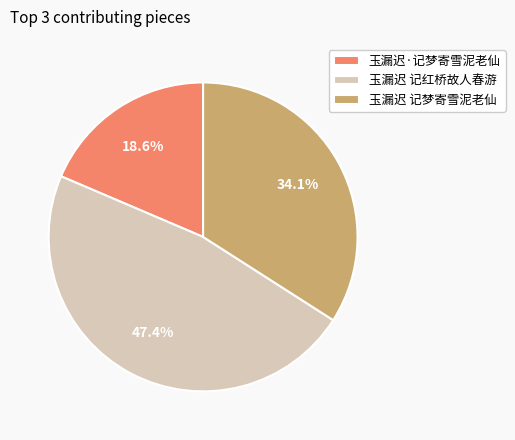

Which slice is the smallest?

玉漏迟·记梦寄雪泥老仙